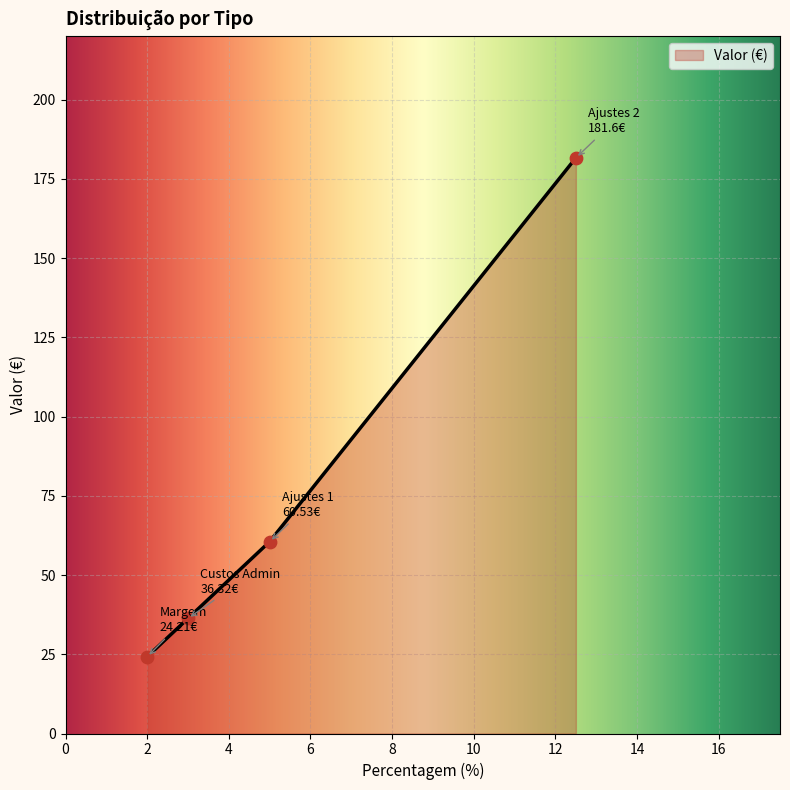

What is the highest value of the Valor (€) series?

181.6